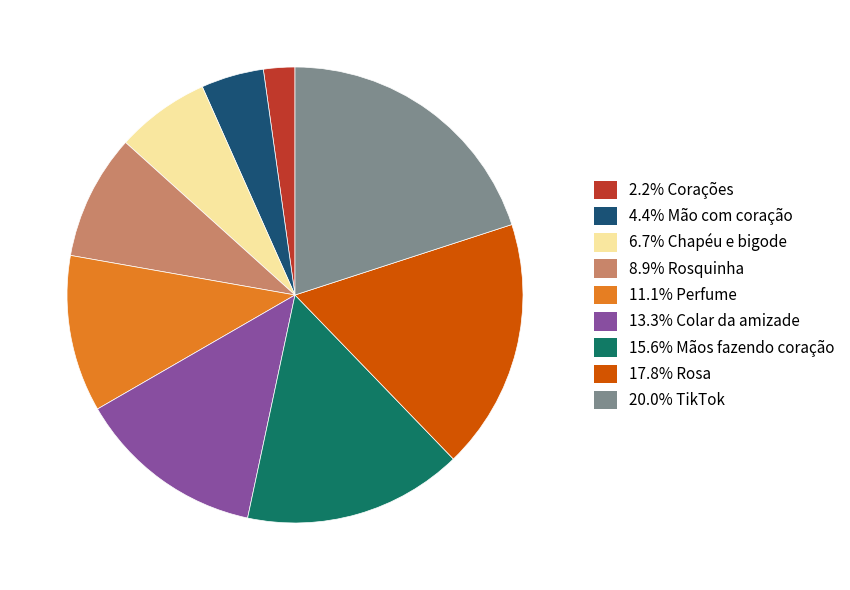

Approximately how many times larger is the value at 17.8% Rosa compared to 15.6% Mãos fazendo coração?

1.1